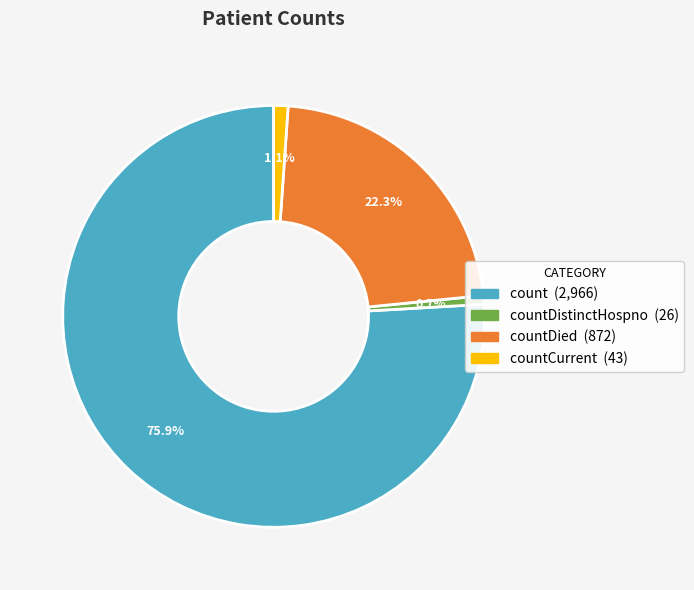

How many segments does this pie chart have?

4